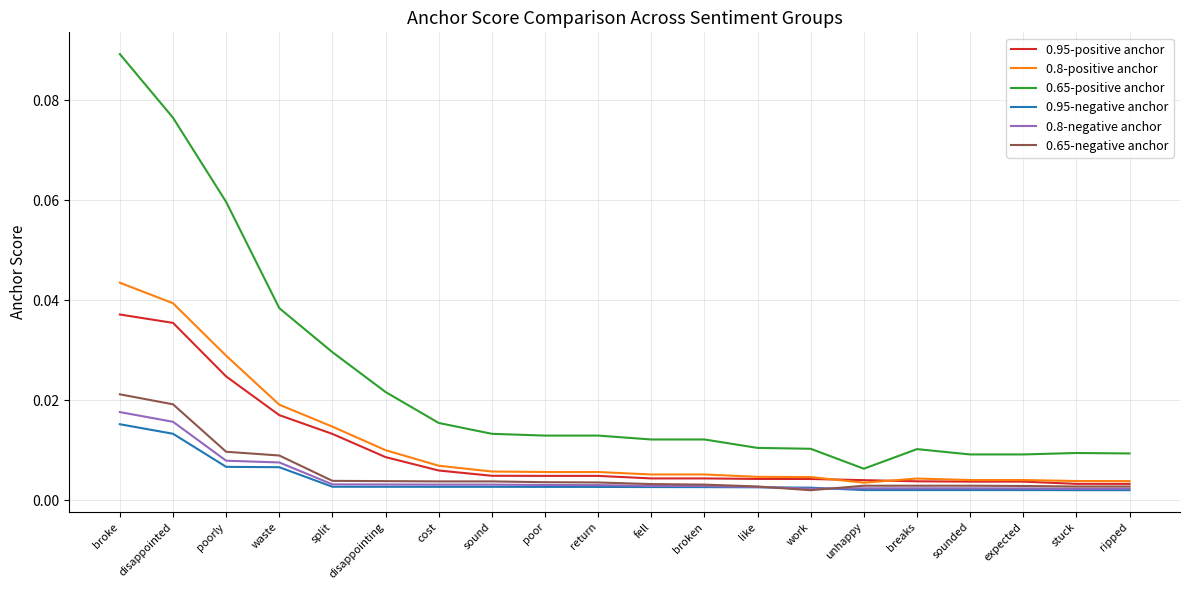

Which series changed the most between broken and ripped?

0.65-positive anchor